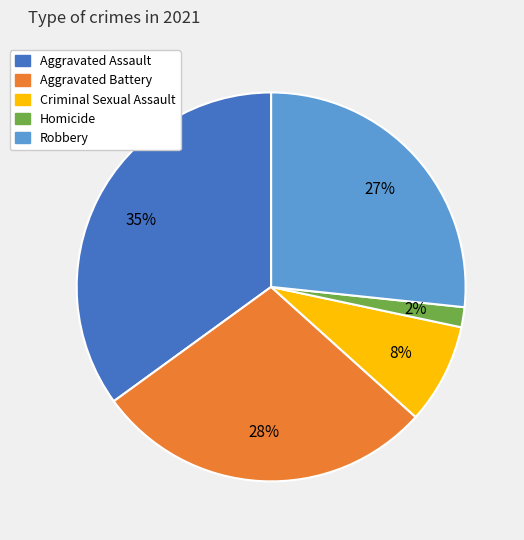

What is the smallest slice in the pie chart?

Homicide